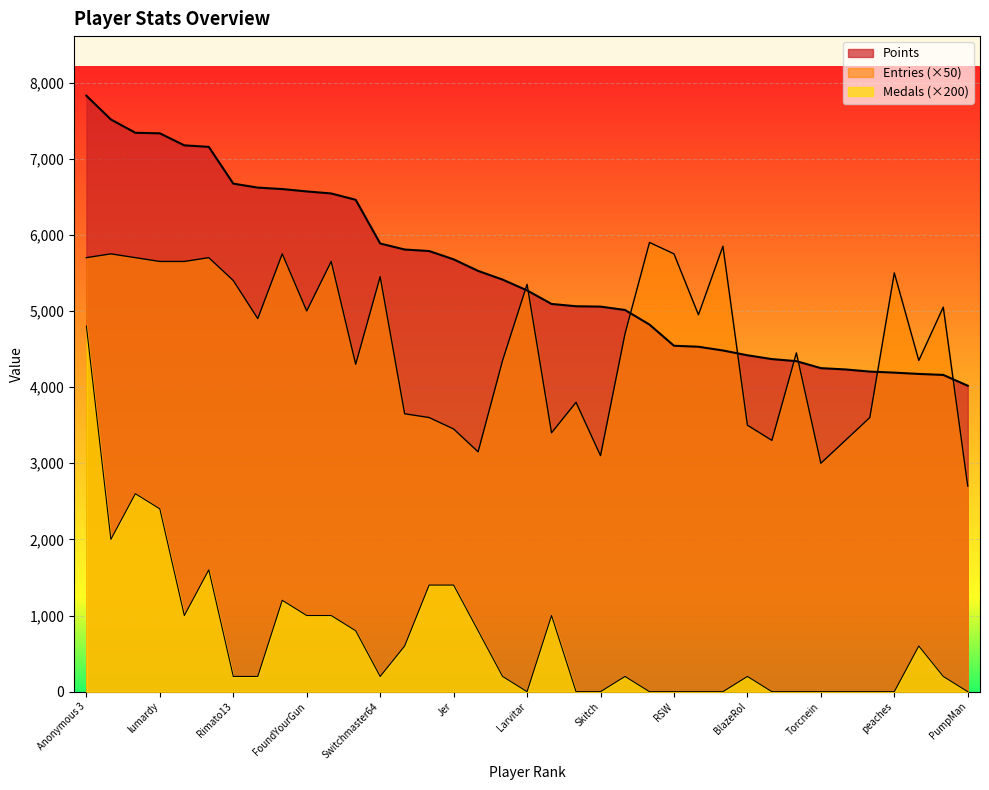

Which category has the highest value across all series?

Anonymous 3